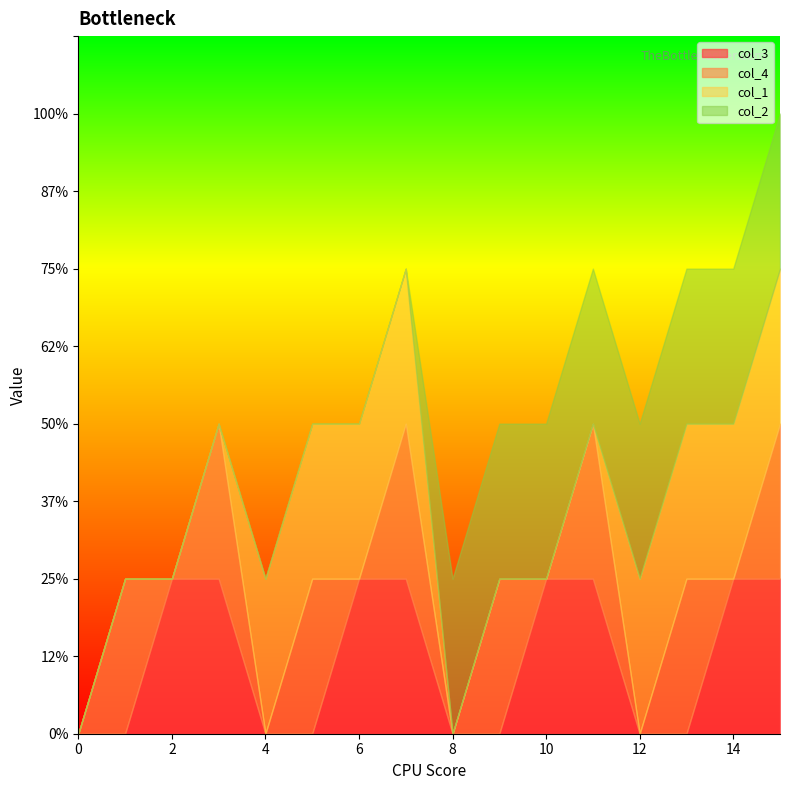

The col_3 series shows 1 at 1. True or false?

False